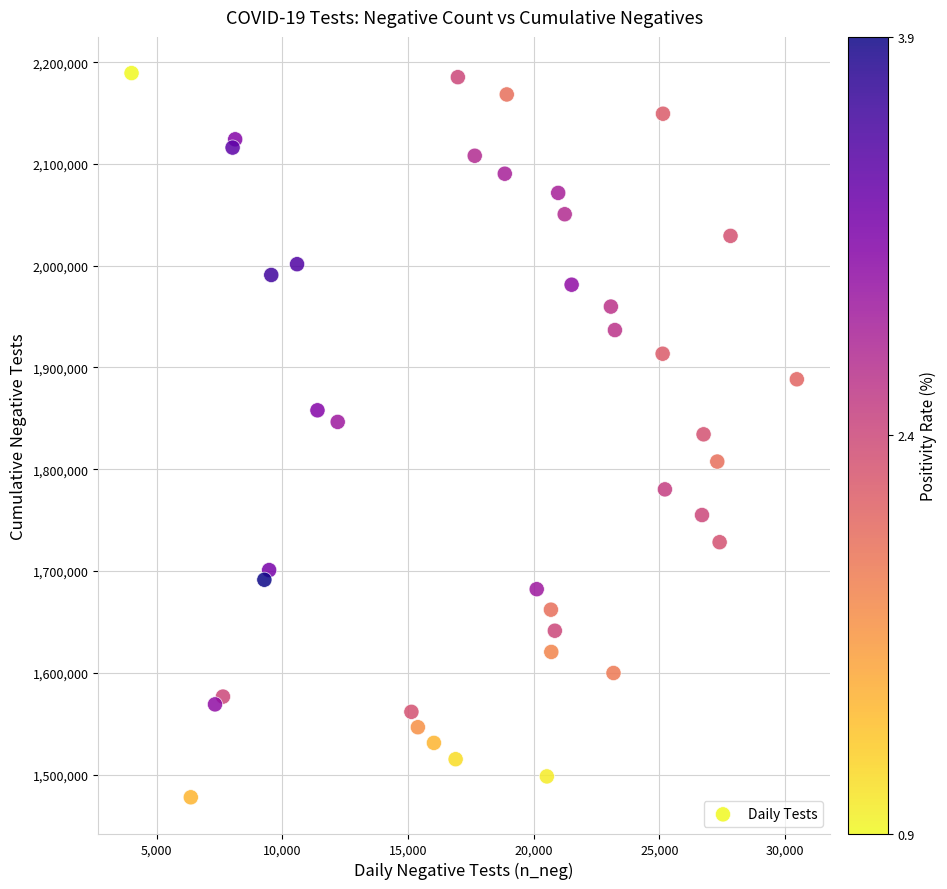

What is the range of Y values (max minus min)?

711576